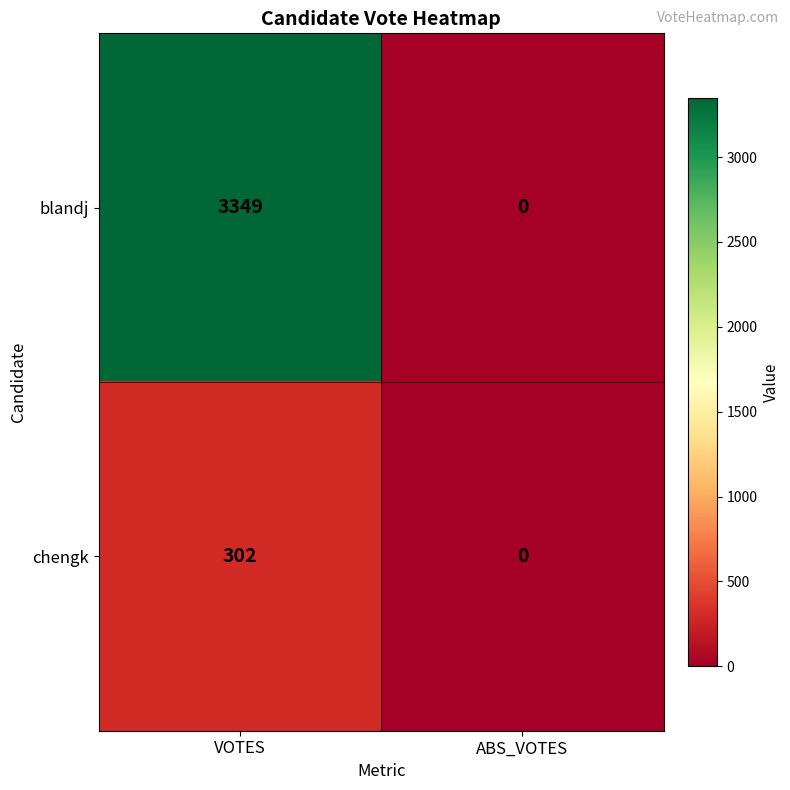

At which category is the sum across all series the highest?

VOTES